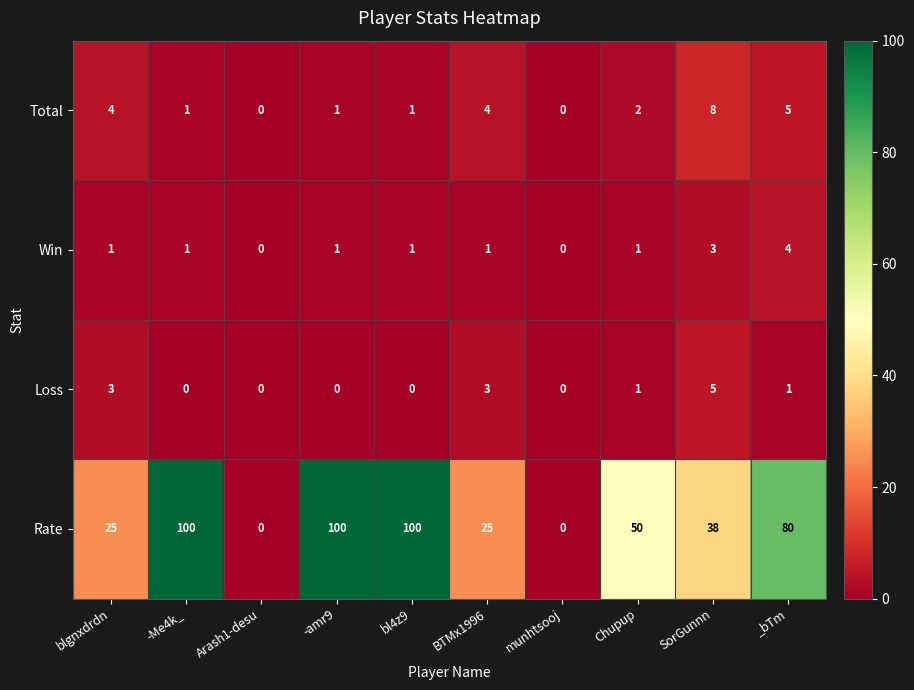

How many series are shown in this chart?

4